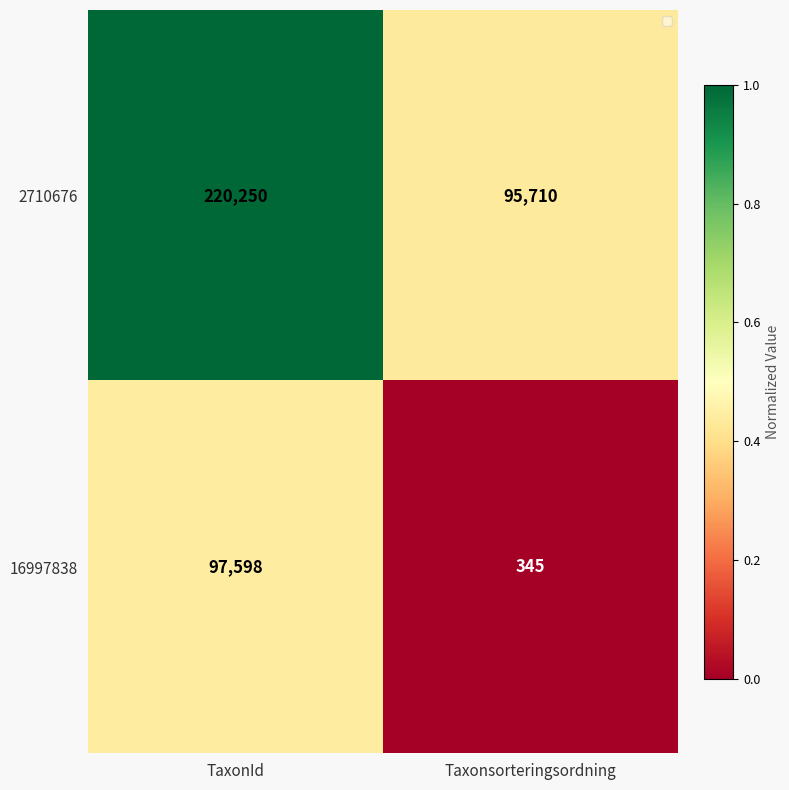

What is the difference between the 16997838 values at TaxonId and Taxonsorteringsordning?

97253